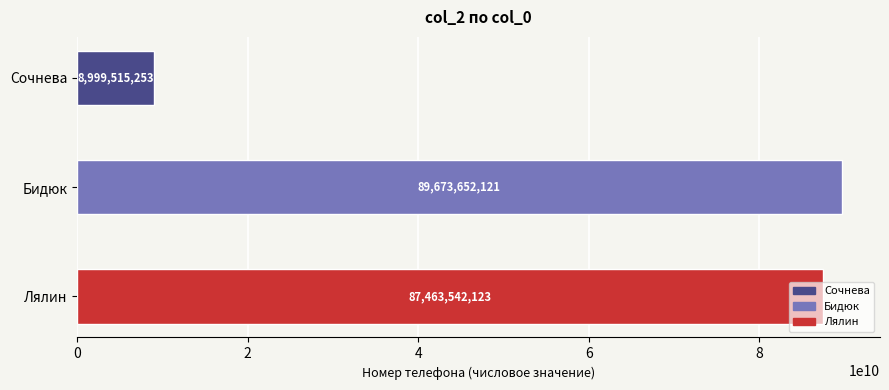

List the labels in order of value, largest first.

Бидюк, Лялин, Сочнева